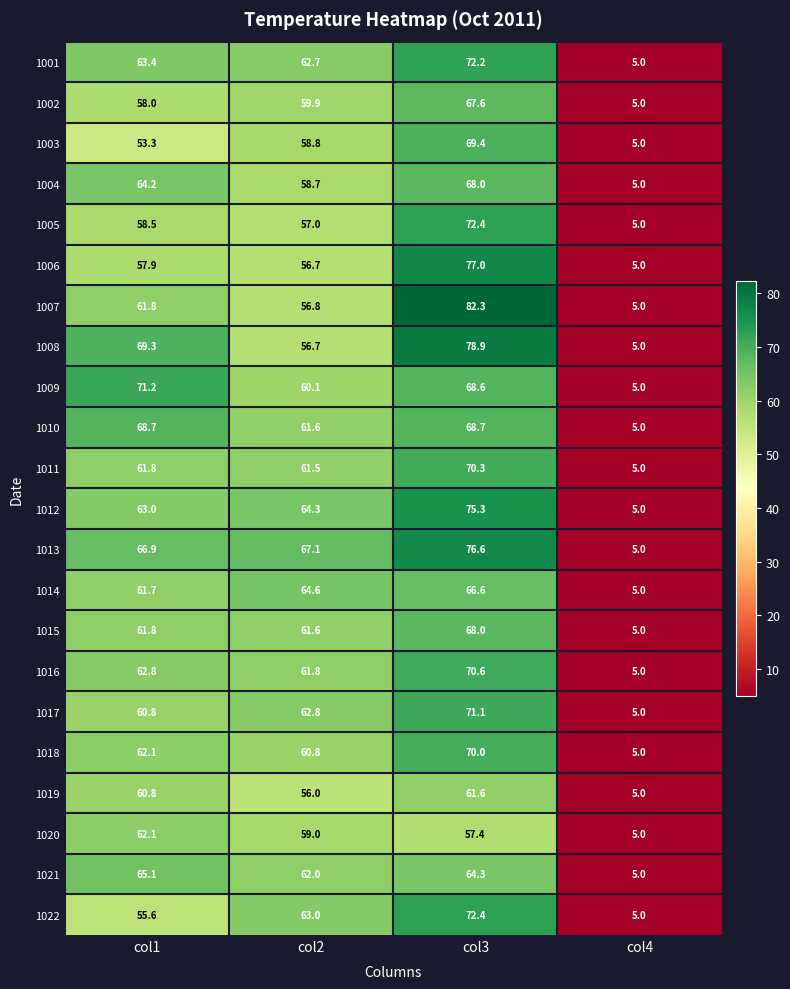

How many data points in 1007 are above 61?

2